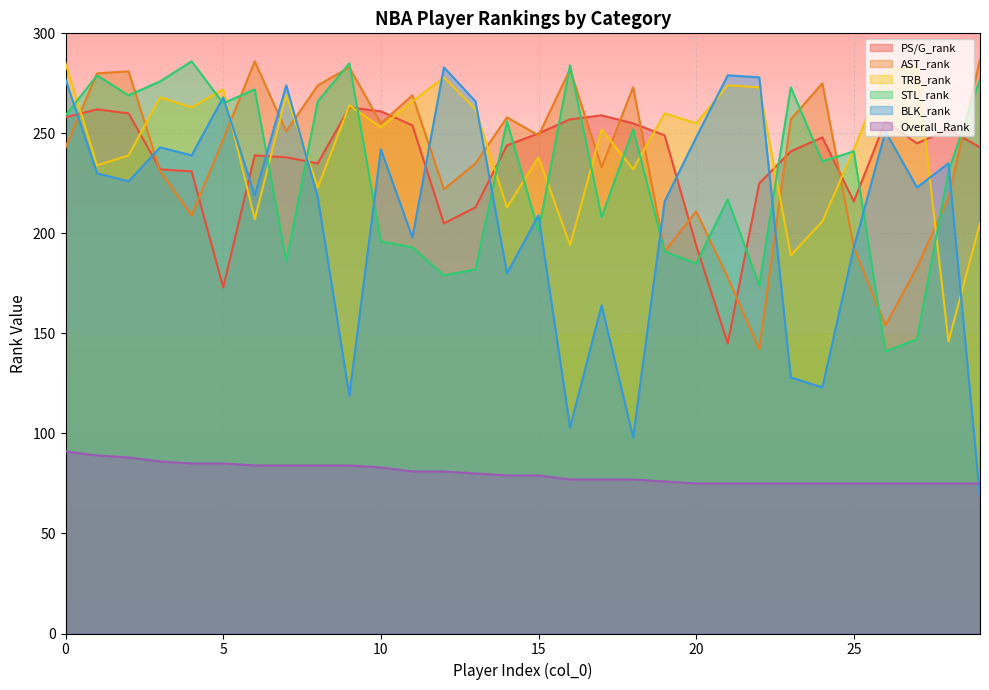

What are all the series names shown in the legend?

PS/G_rank, AST_rank, TRB_rank, STL_rank, BLK_rank, Overall_Rank